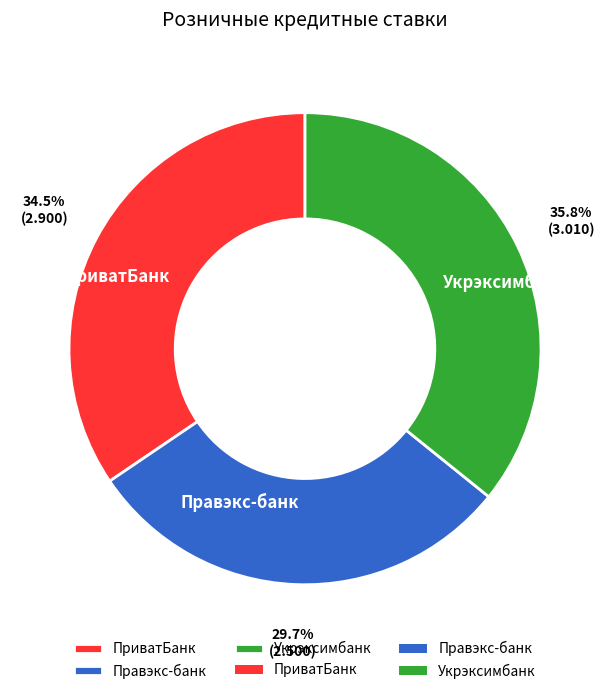

To the nearest percent, what percentage of the pie is Правэкс-банк?

30%